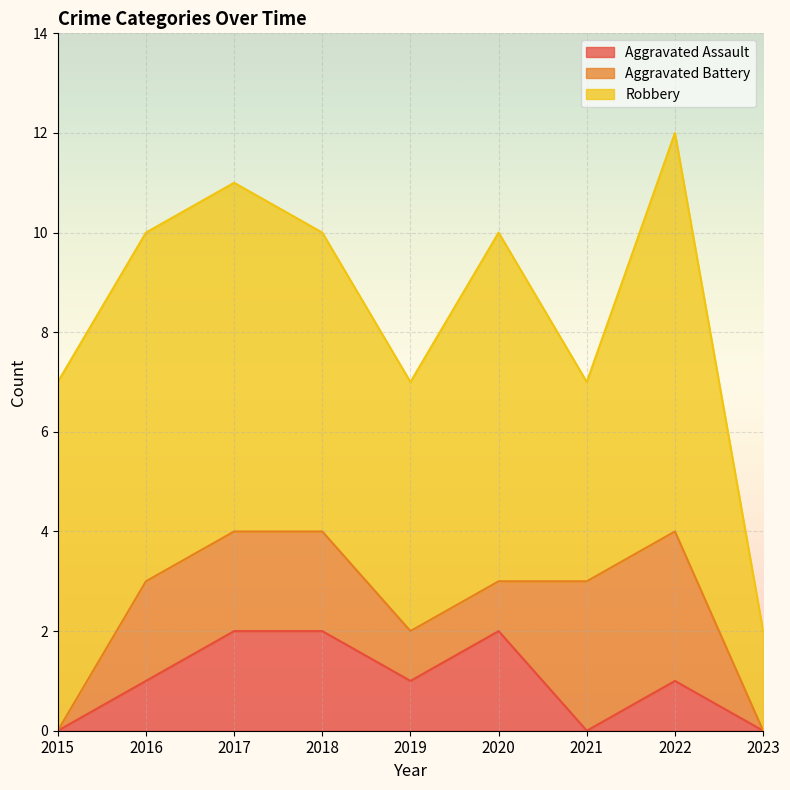

What is the value of the Aggravated Assault point at the 4th from the left?

2